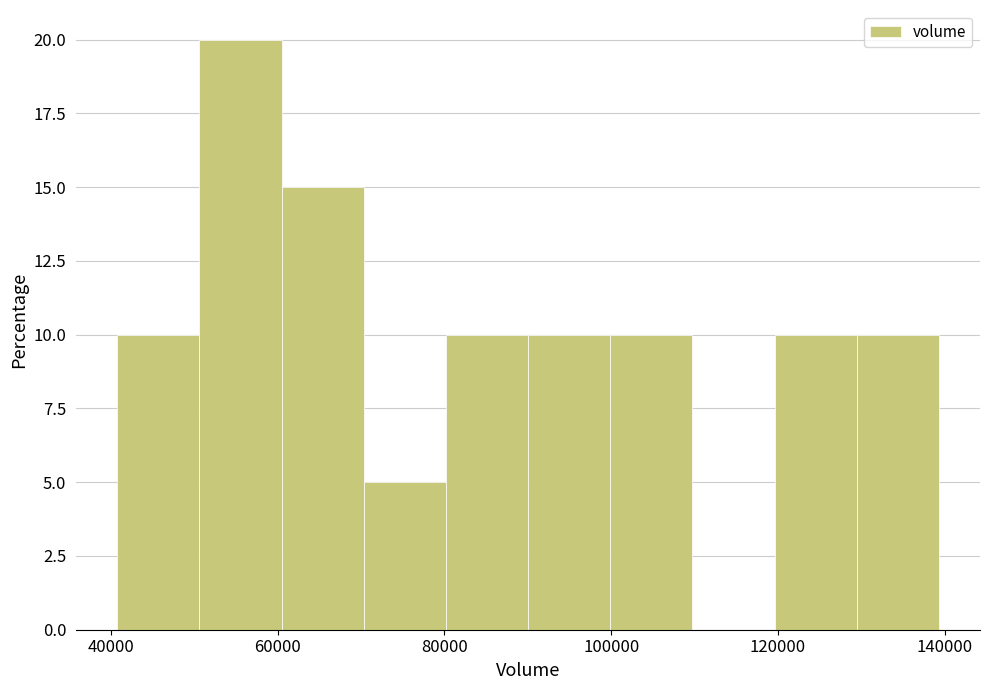

Reading left to right, transcribe this chart: for each bar, give the range it covers on the x-axis and its height. Neither the bar edges nor the heights are printed on the chart, so give them approximately, as read against the axes.

40000 to 50000: 10
50000 to 60000: 20
60000 to 70000: 15
70000 to 80000: 5
80000 to 90000: 10
90000 to 100000: 10
100000 to 110000: 10
110000 to 120000: 0
120000 to 130000: 10
130000 to 140000: 10